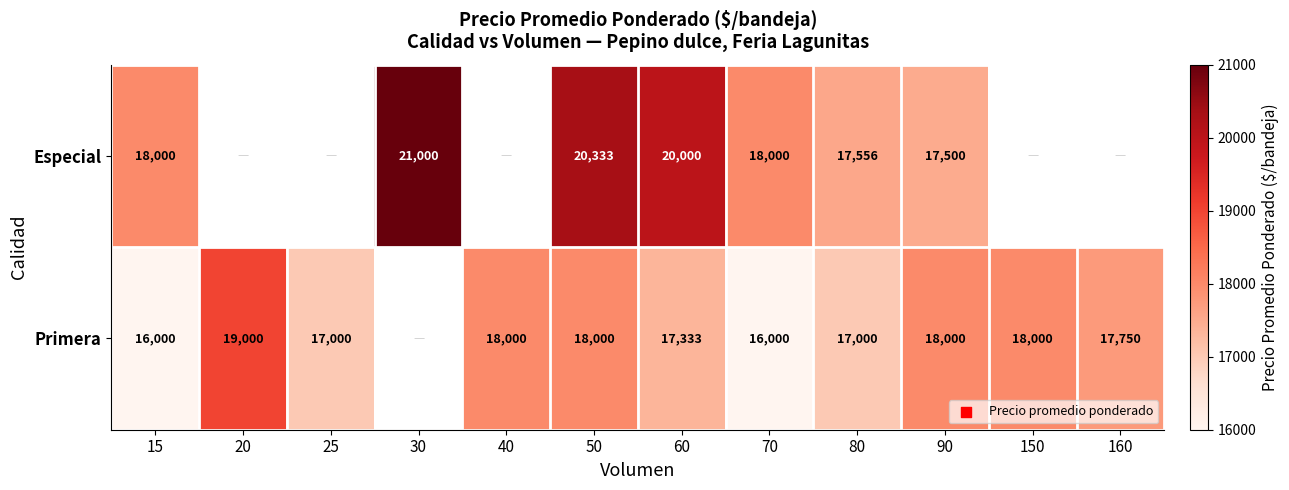

True or false: Primera has a value of 25507 at 15.

False